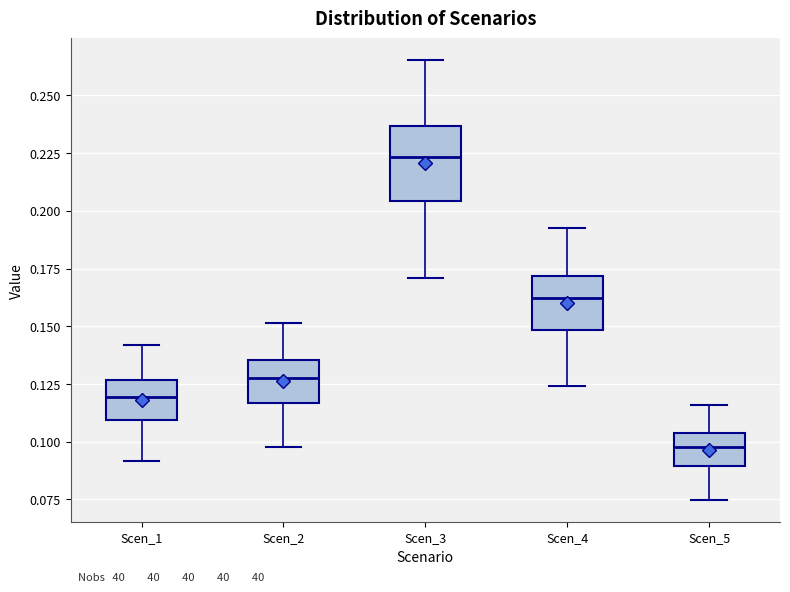

Which box's median line is the highest?

Scen_3